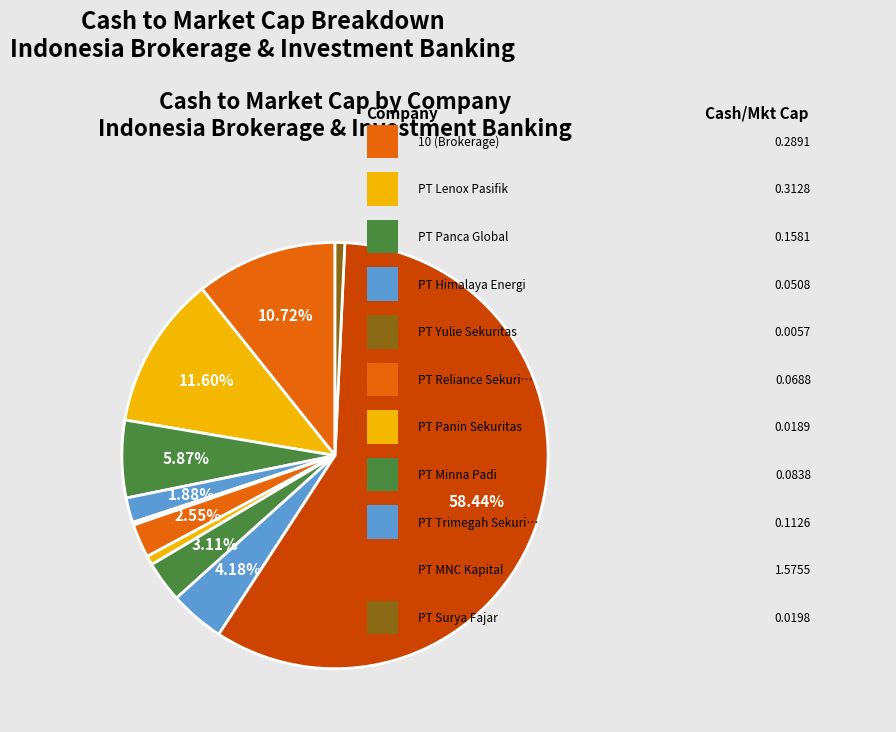

How many slices are in this pie chart?

11